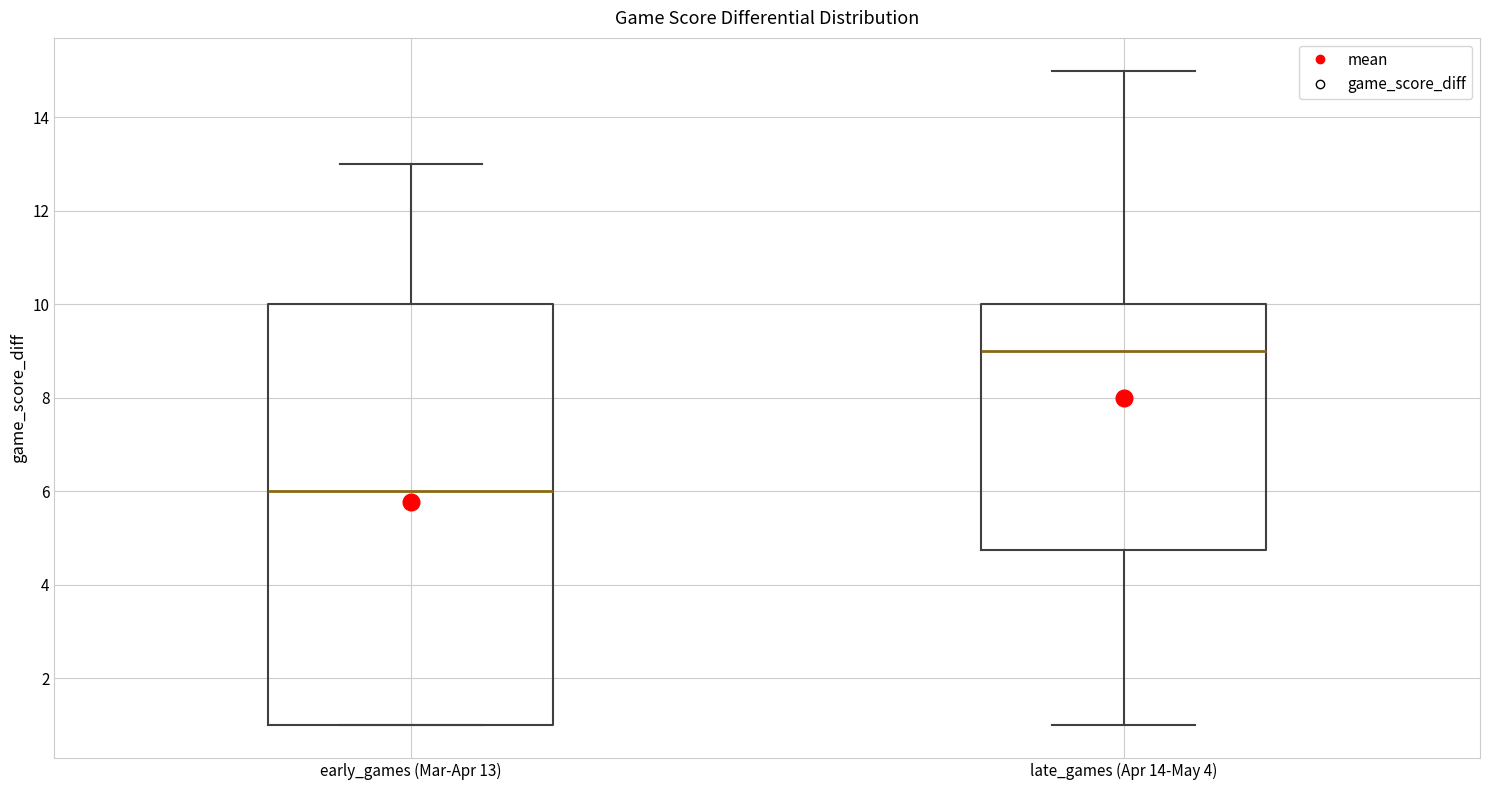

Reading left to right, transcribe this box plot: for each box, give where its median line is, the range the box spans, and where its two whiskers end, as read against the y-axis. The values are not printed on the chart, so give them approximately, as read against the axis.

early_games (Mar-Apr 13): median 6.0, box 1.0 to 10.0, whiskers 1.0 to 13.0
late_games (Apr 14-May 4): median 9.0, box 4.8 to 10.0, whiskers 1.0 to 15.0